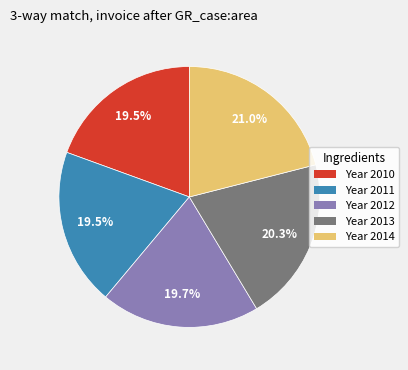

What is the largest slice in the pie chart?

Year 2014